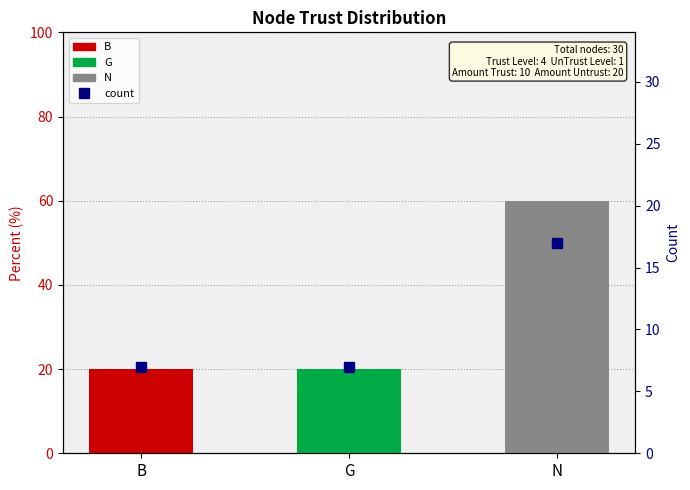

Is it true that the value at N is 17?

True